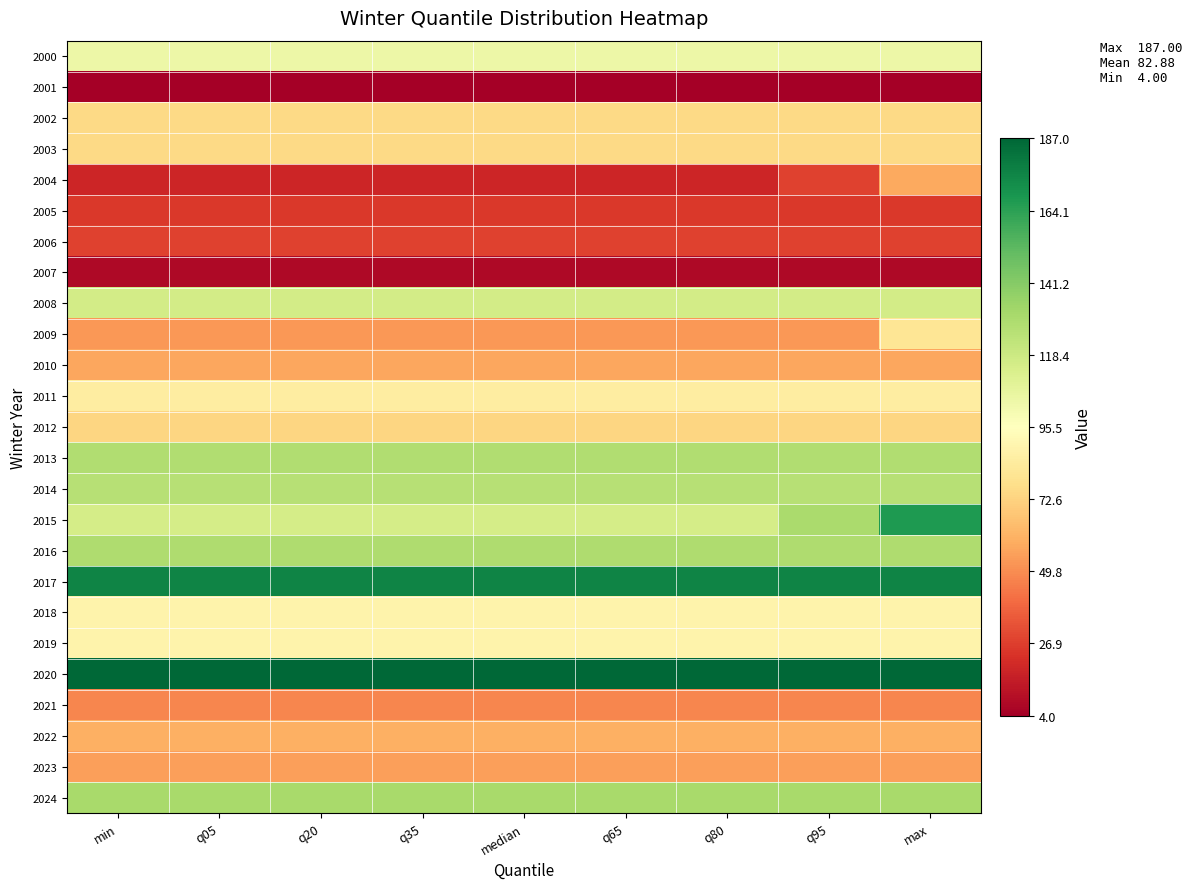

Which series has the widest spread of values?

2015